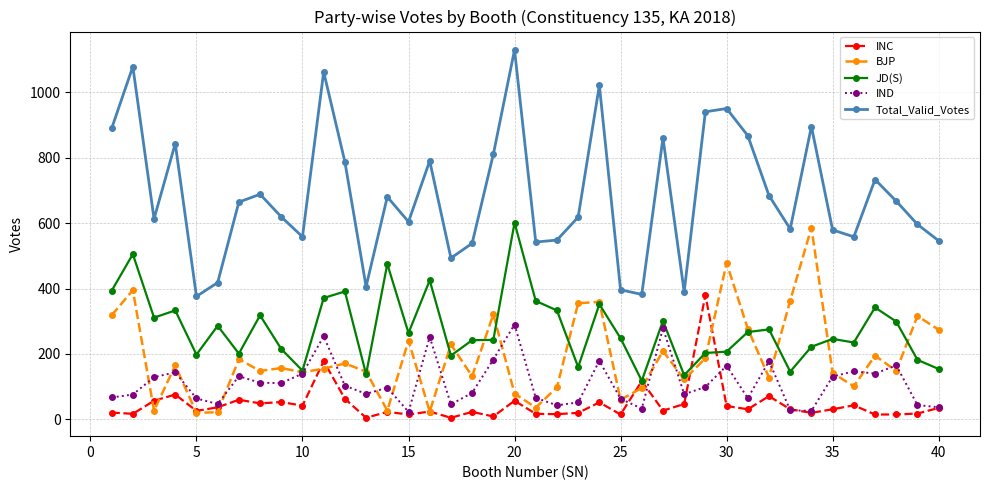

At how many categories does at least one series exceed 31?

40